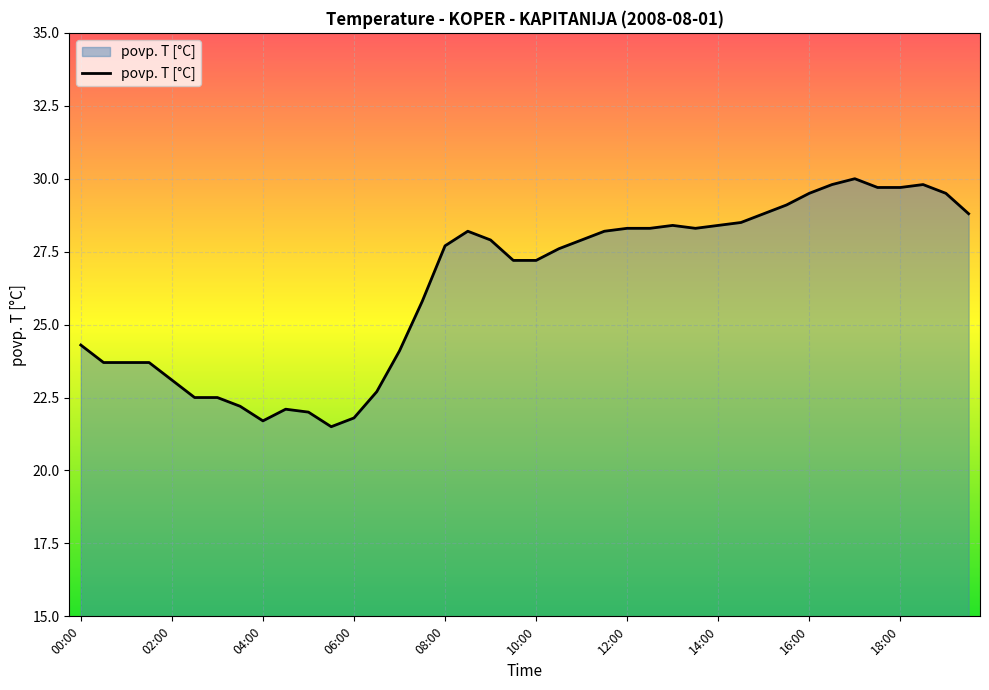

Does the chart display data point markers on the line(s)?

No